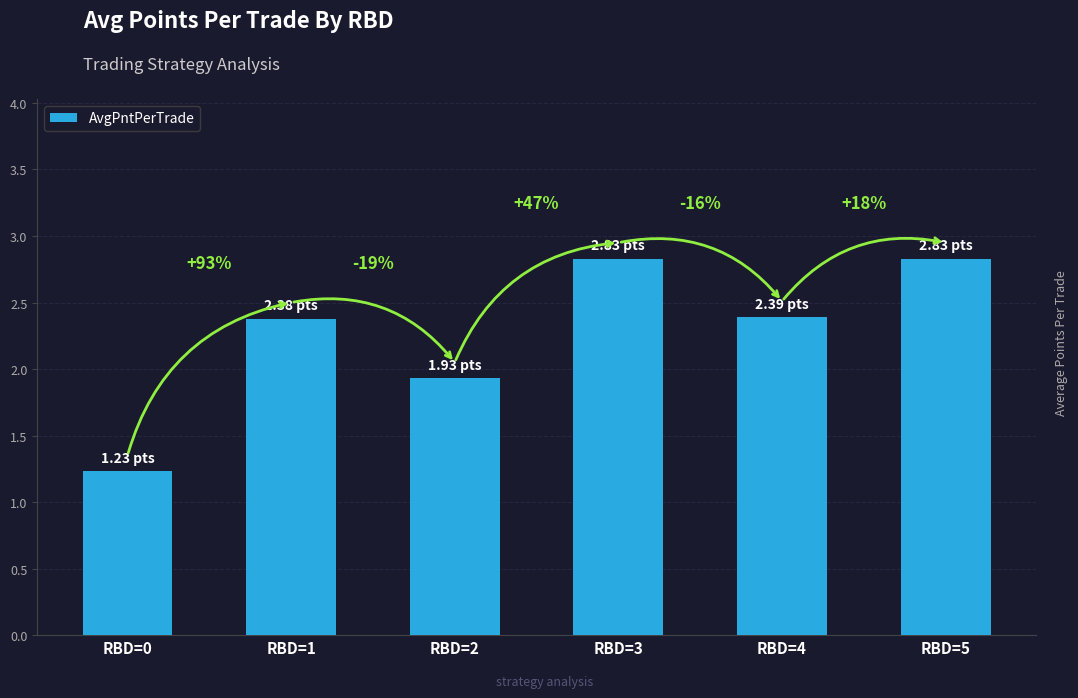

Are the bars horizontal?

No